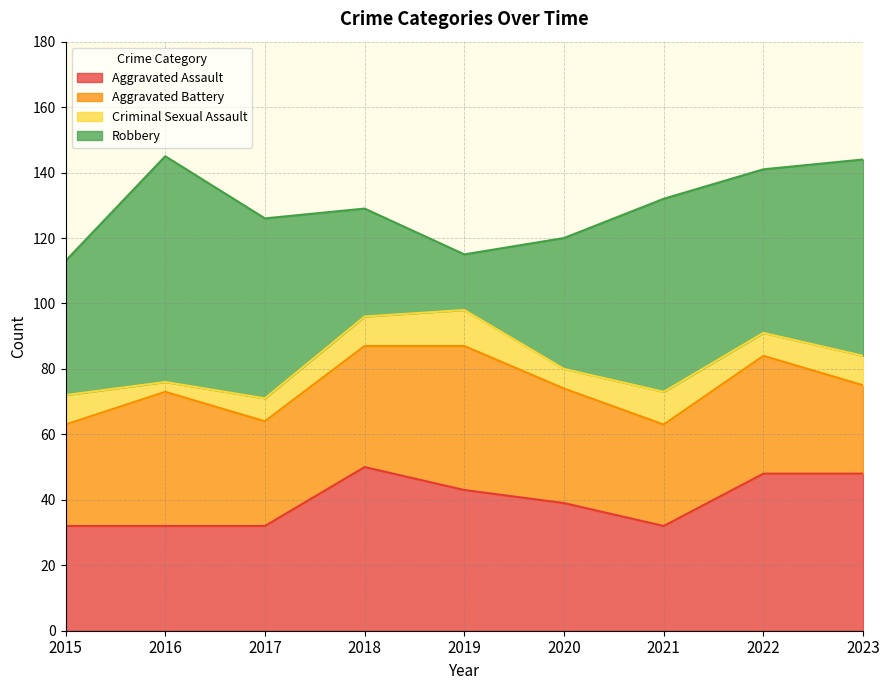

What is the value of the Aggravated Assault point at the 6th from the left?

39